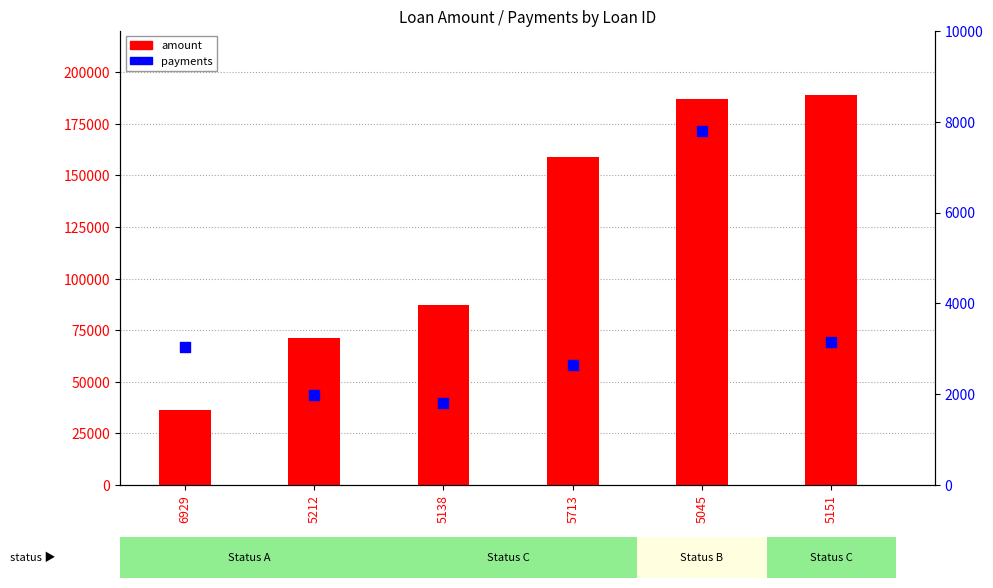

Which series reaches the maximum Y coordinate?

amount